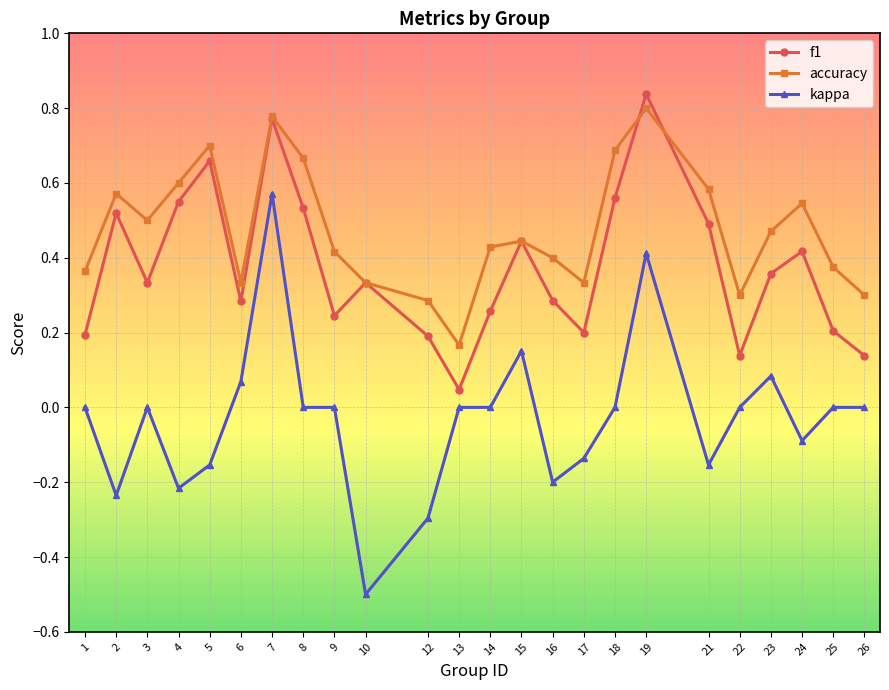

True or false: accuracy has a value of 0.8 at 3.

False